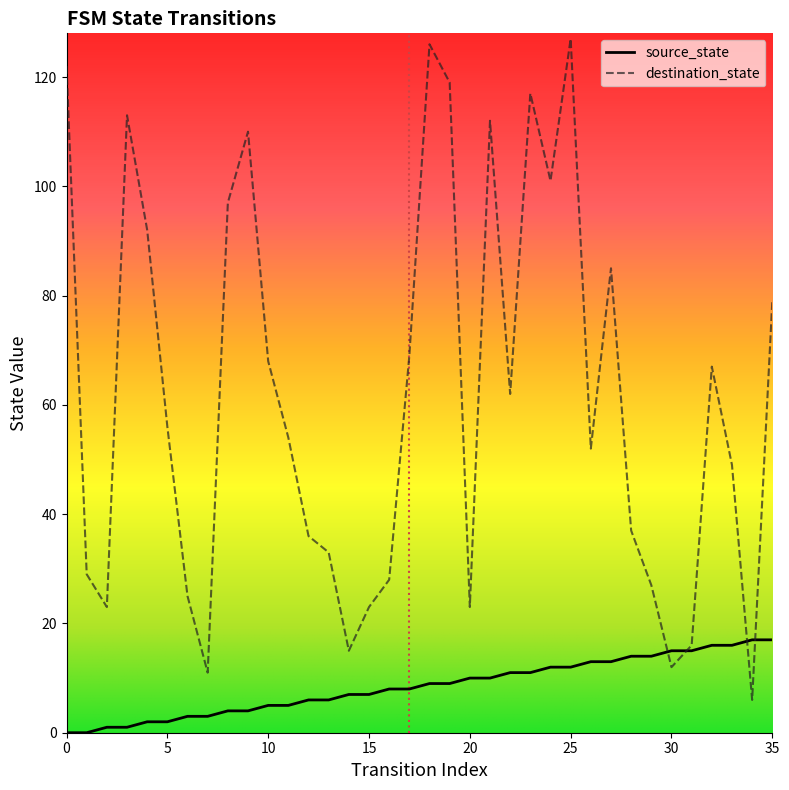

What are all the series names shown in the legend?

source_state, destination_state